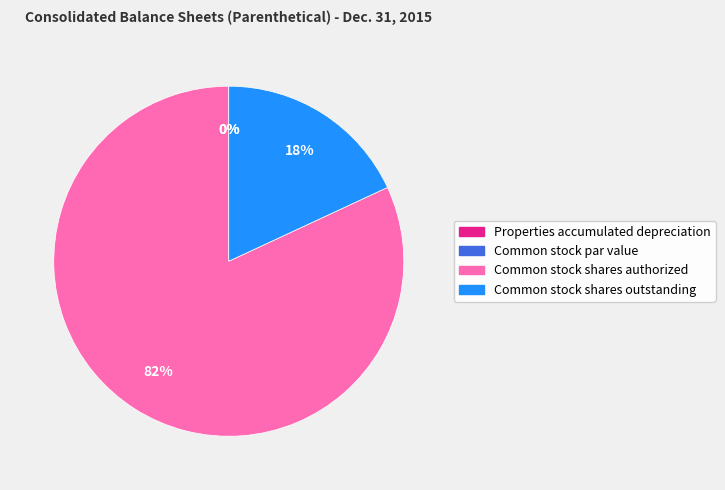

Combined, do Properties accumulated depreciation and Common stock shares outstanding account for over 50%?

No